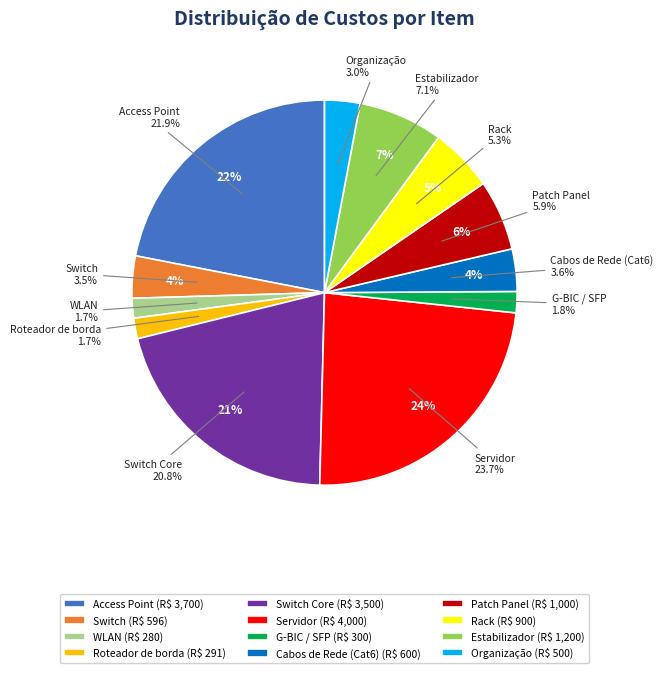

Which category has the biggest portion of the pie?

Servidor